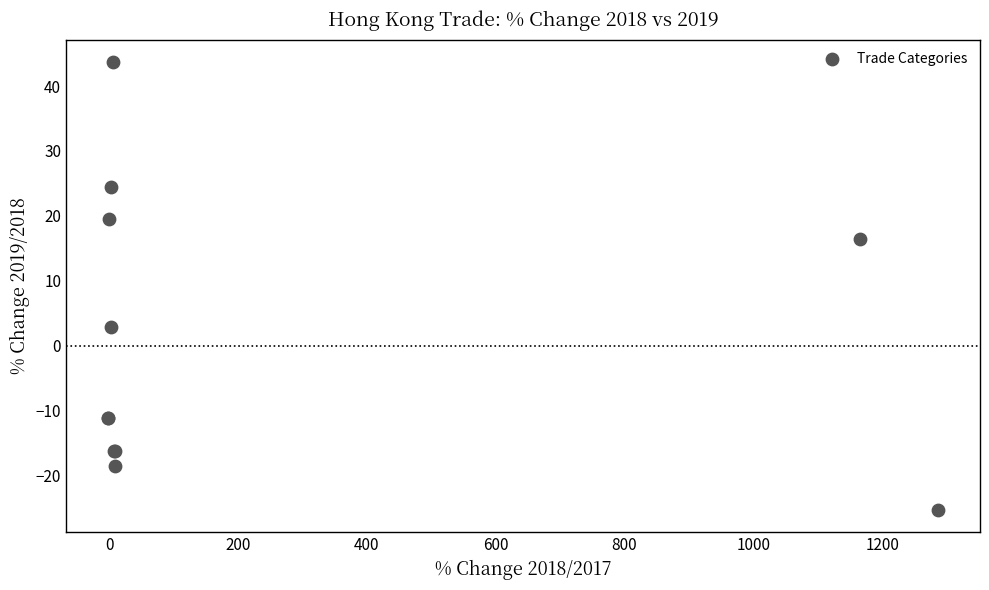

What Y value in the scatter plot is closest to 9?

2.8